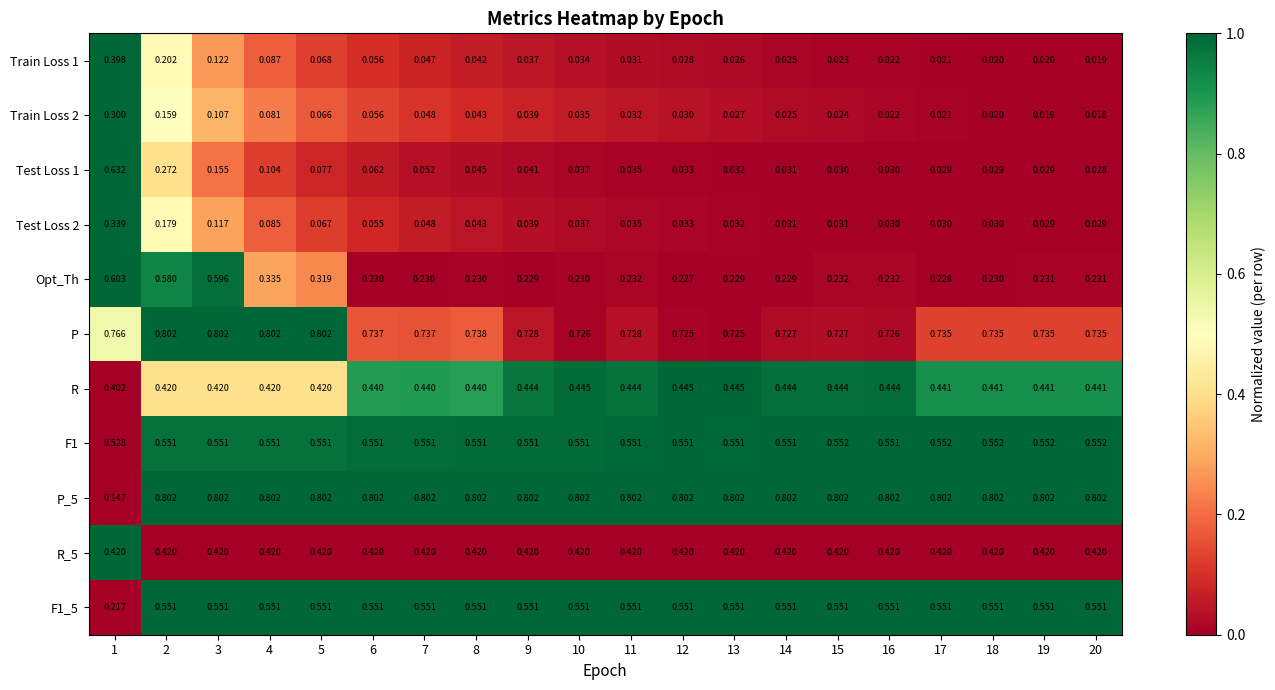

Is the value of P_5 at 11 greater than the value of Opt_Th at 13?

Yes